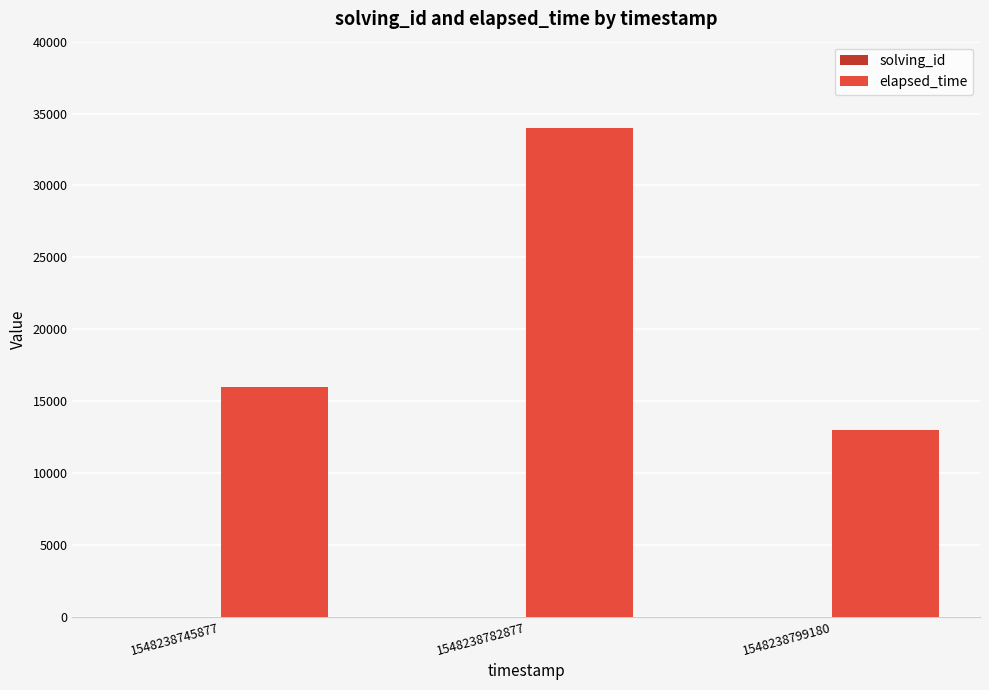

Are the bars horizontal?

No